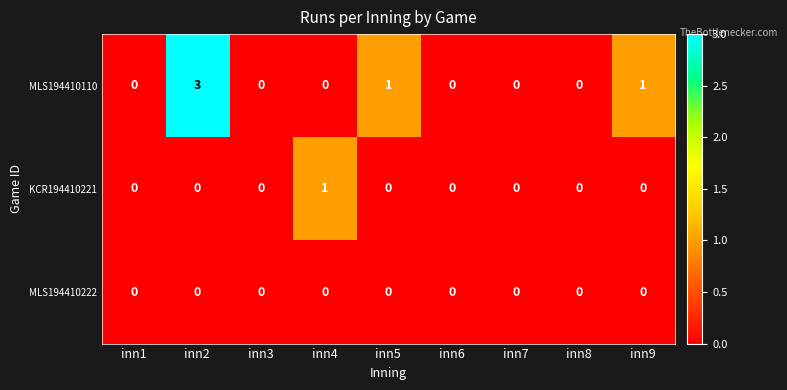

What is the greatest value displayed?

3